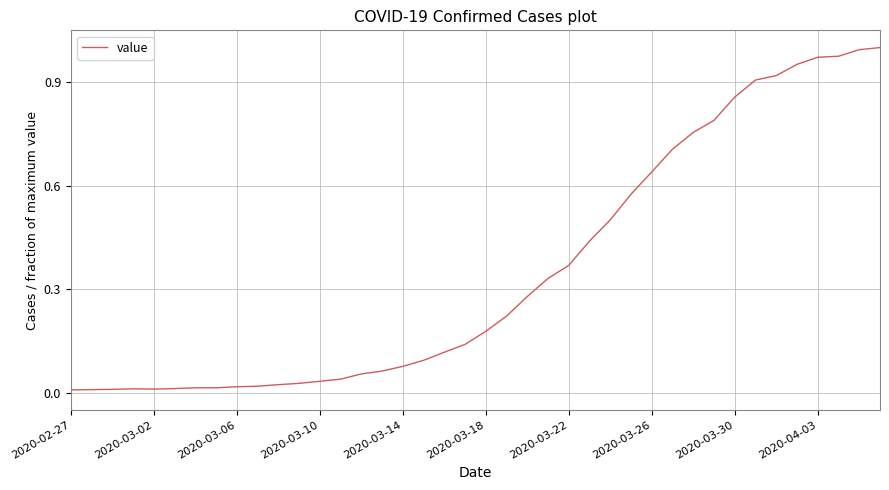

Does the chart have visible grid lines?

Yes